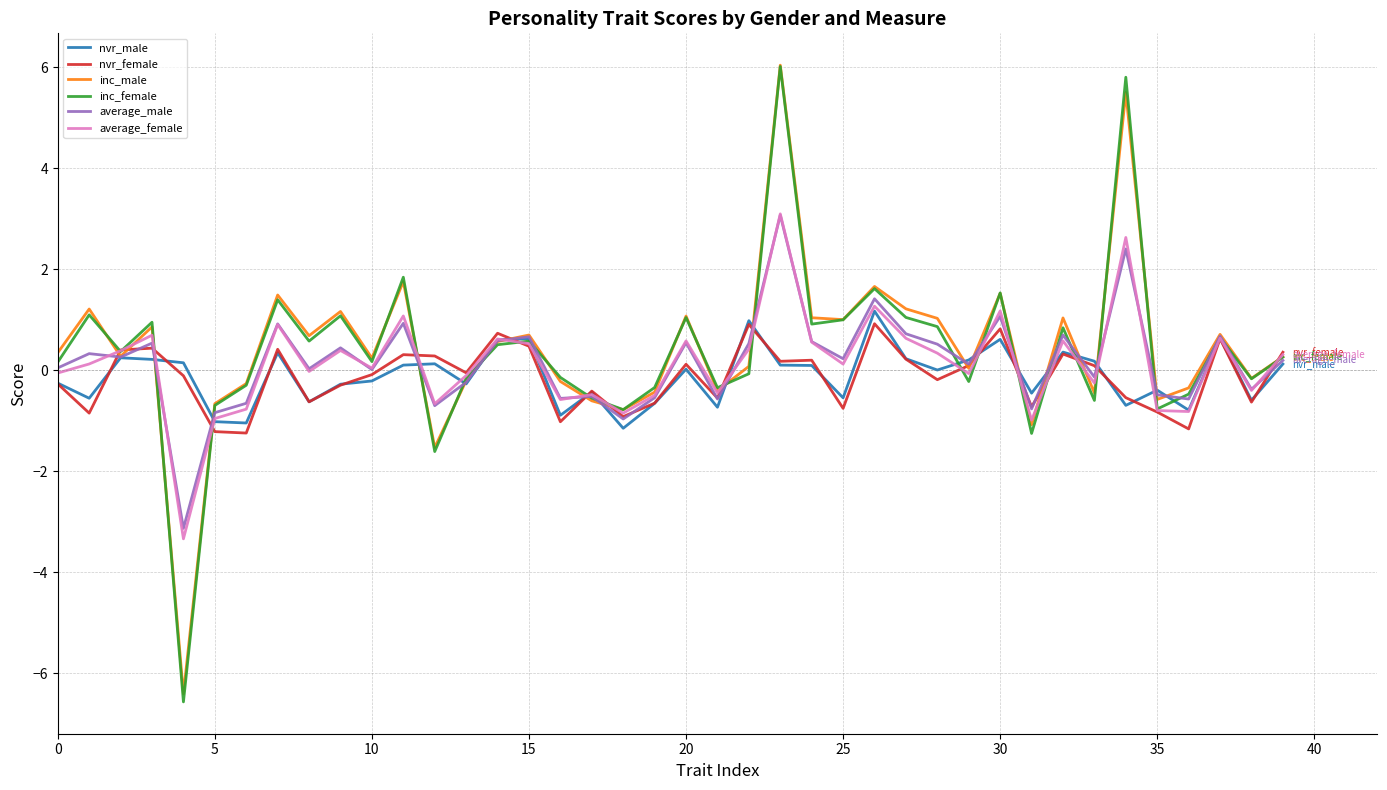

What is the difference between the maximum and second lowest values in the inc_female series?

7.6